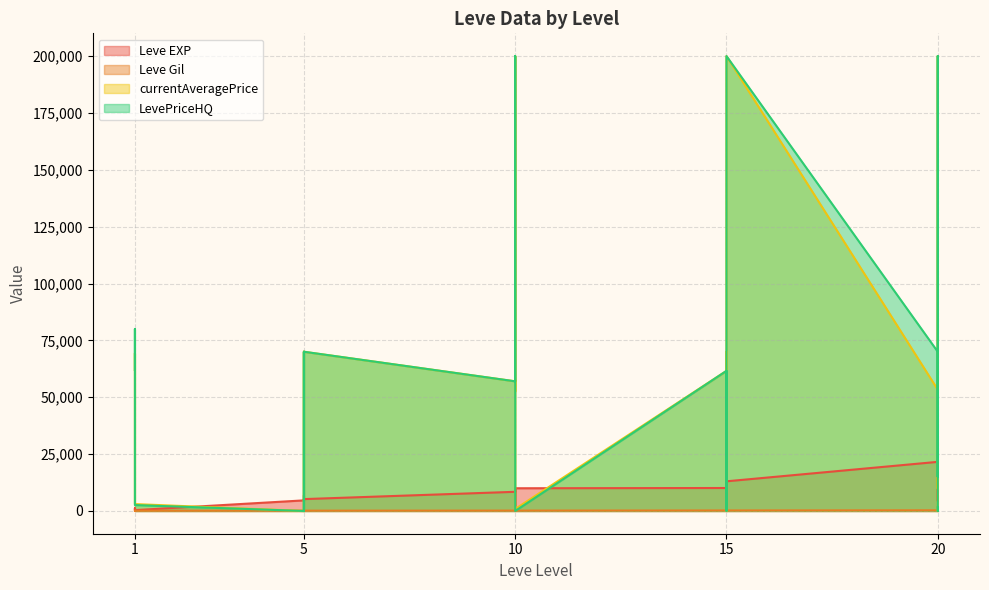

What is the difference between the maximum and minimum values in the Leve Gil series?

236